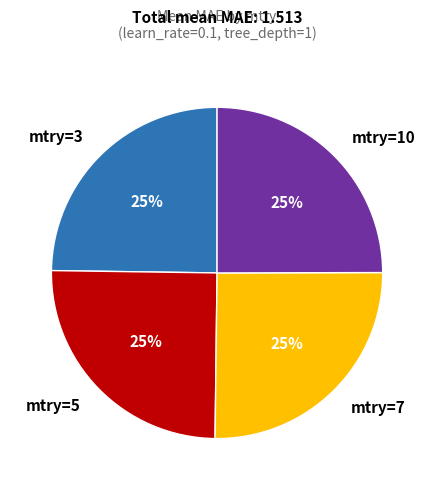

To the nearest percent, what is the combined percentage of mtry=10 and mtry=5?

50%